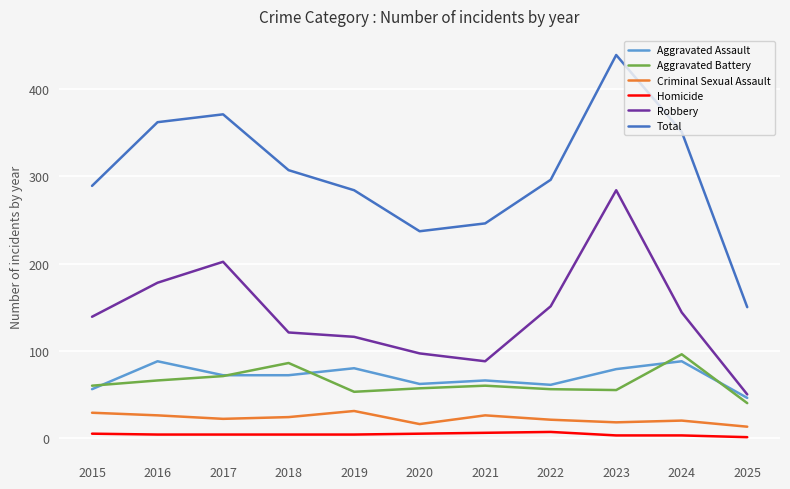

True or false: Robbery and Homicide cross at least once.

False